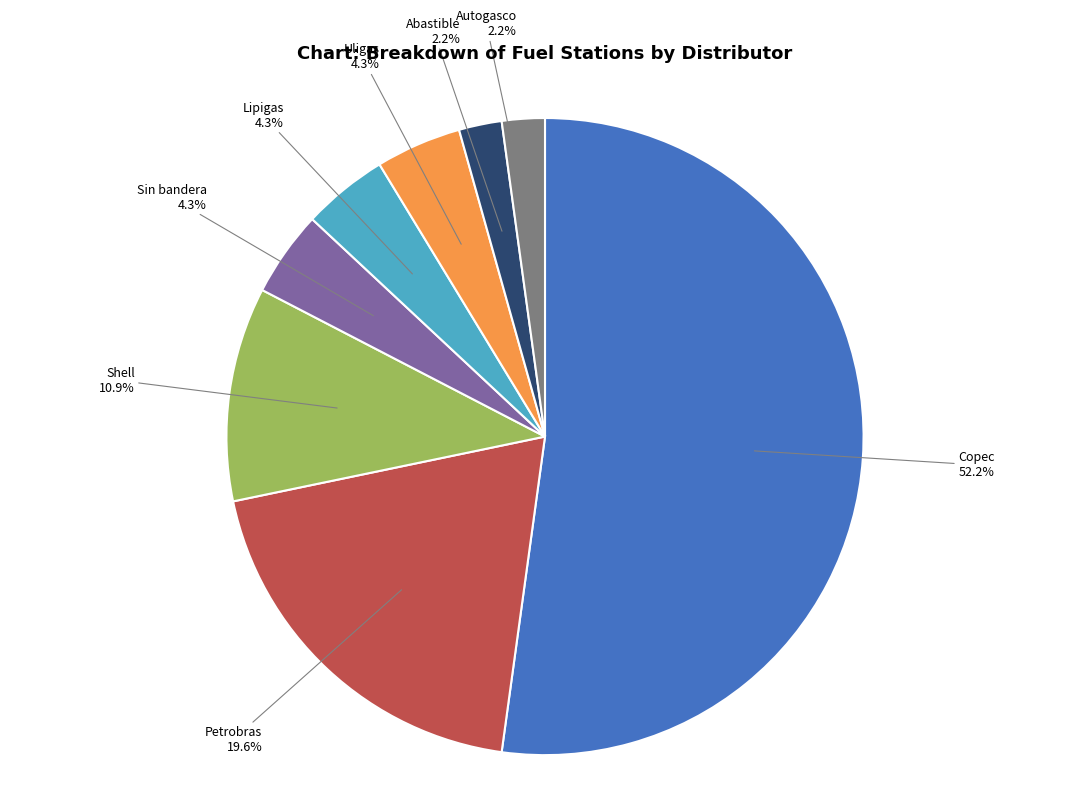

What is the largest slice in the pie chart?

Copec